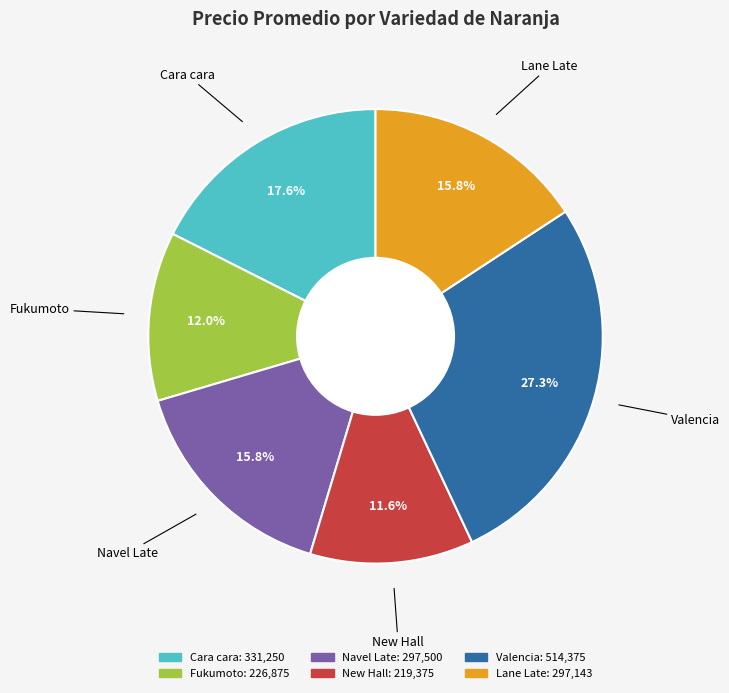

The Lane Late slice represents 9% of the pie. True or false?

False